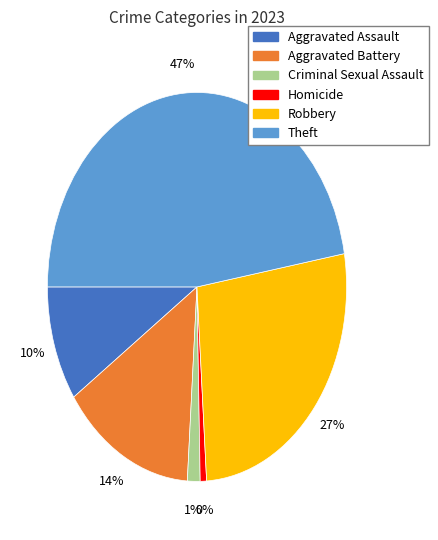

Which slice is the largest?

Theft